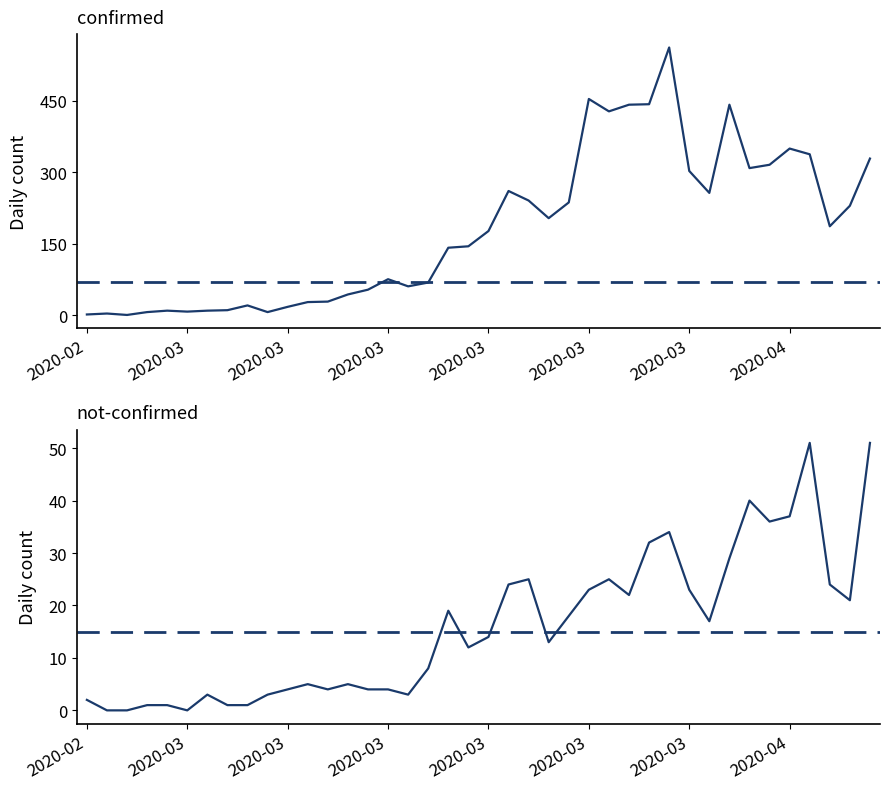

Which series has the widest spread of values?

confirmed